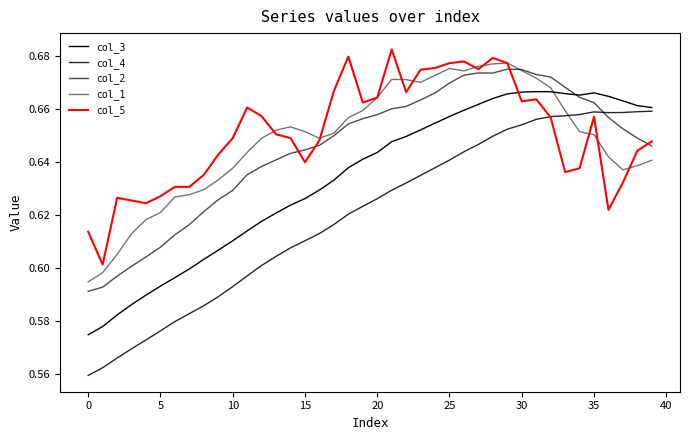

Does the chart have visible grid lines?

No